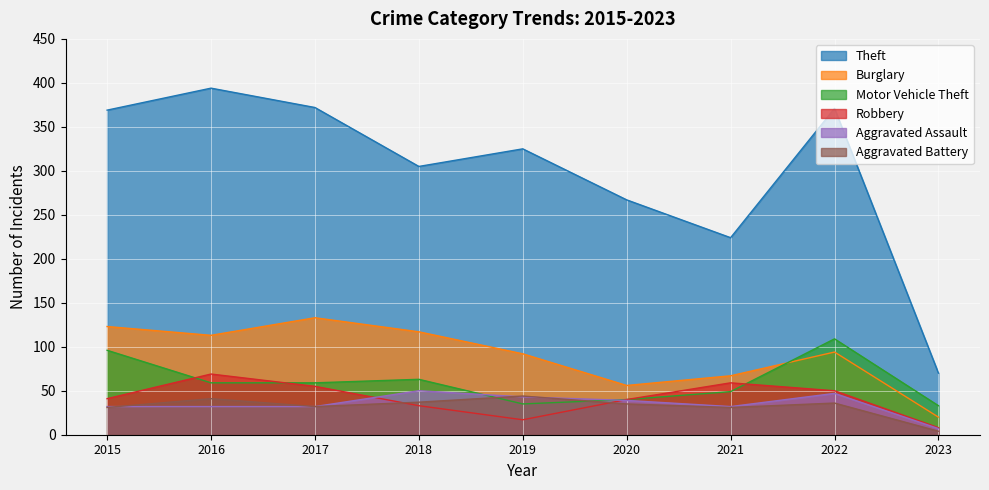

Reading left to right, transcribe all the data shown in this chart.

Theft: 369	394	372	305	325	267	224	371	70
Burglary: 123	113	133	117	92	56	67	94	20
Motor Vehicle Theft: 96	59	59	63	35	40	49	109	33
Robbery: 41	69	55	33	17	40	59	50	8
Aggravated Assault: 32	32	32	50	43	39	32	47	7
Aggravated Battery: 31	41	32	37	44	35	31	36	4